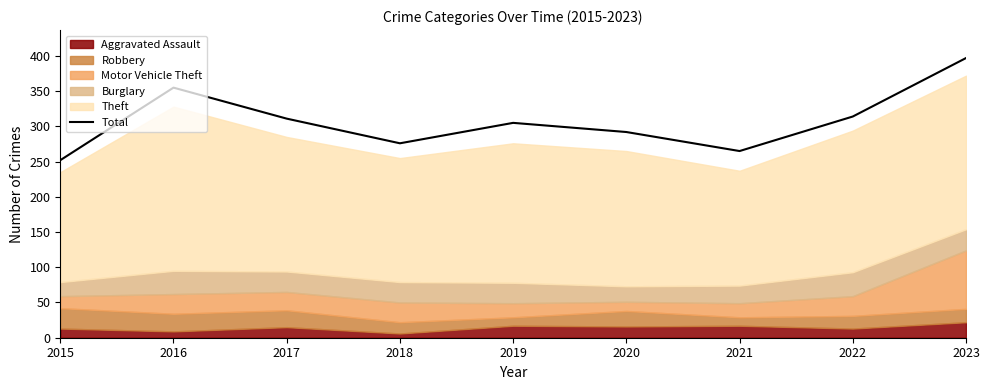

How many categories are shown in the chart?

9